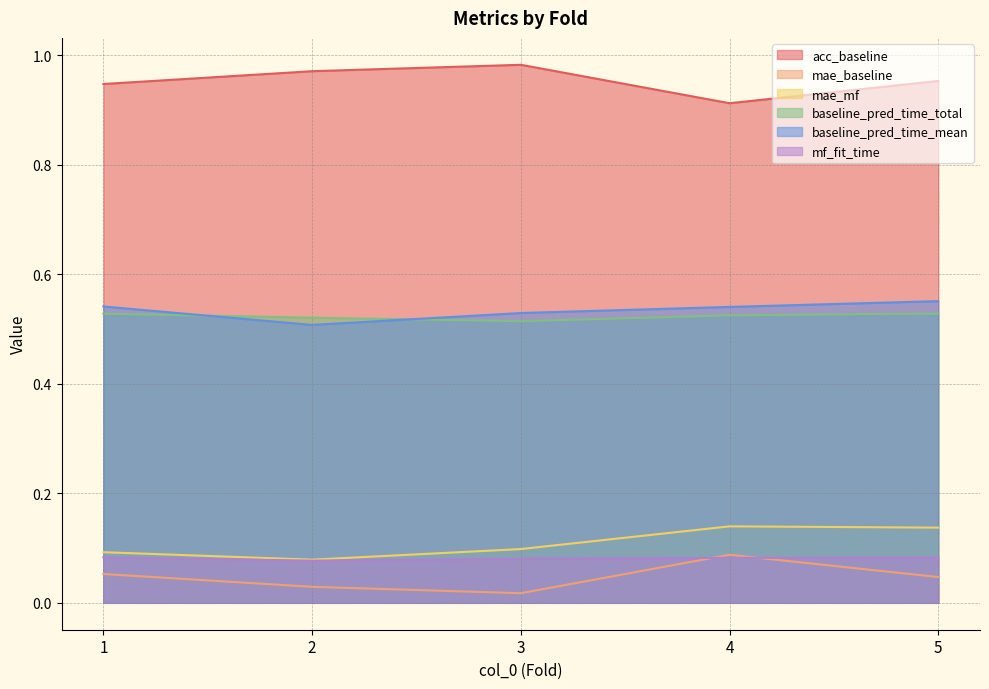

What is the spread (max minus min) of values at 3?

1.0